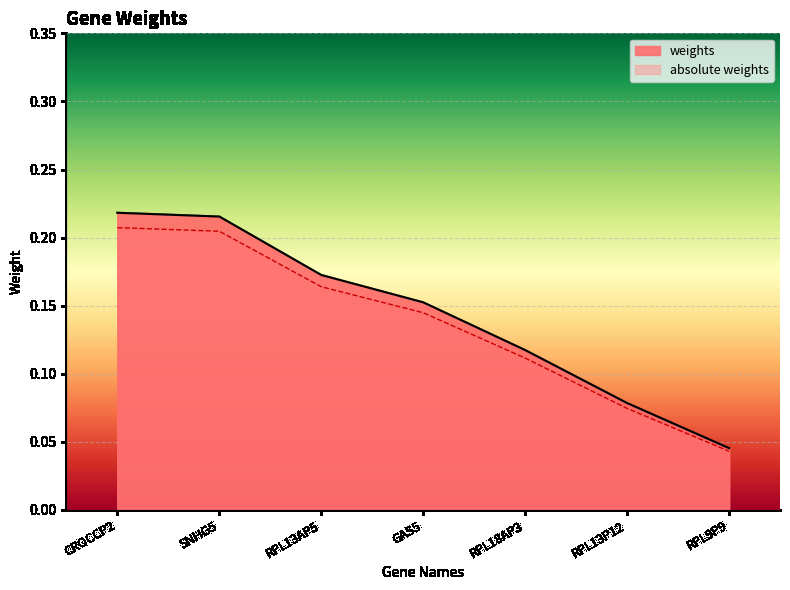

How many distinct data groups are displayed?

2